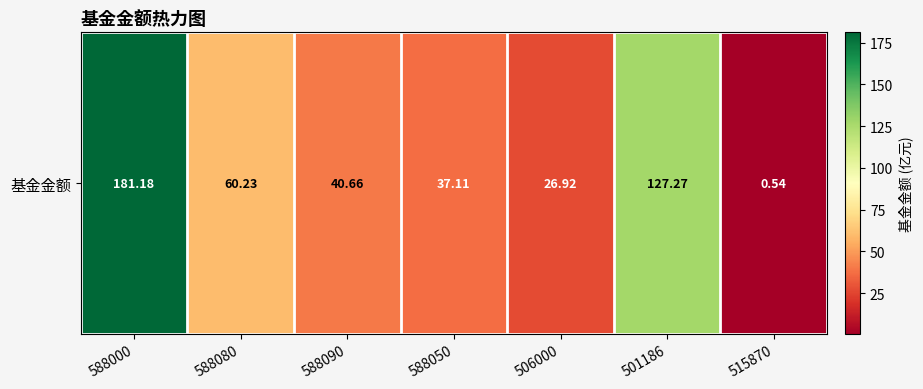

Reading left to right, transcribe all the data shown in this chart.

588000=181.2	588080=60.2	588090=40.7	588050=37.1	506000=26.9	501186=127.3	515870=0.5